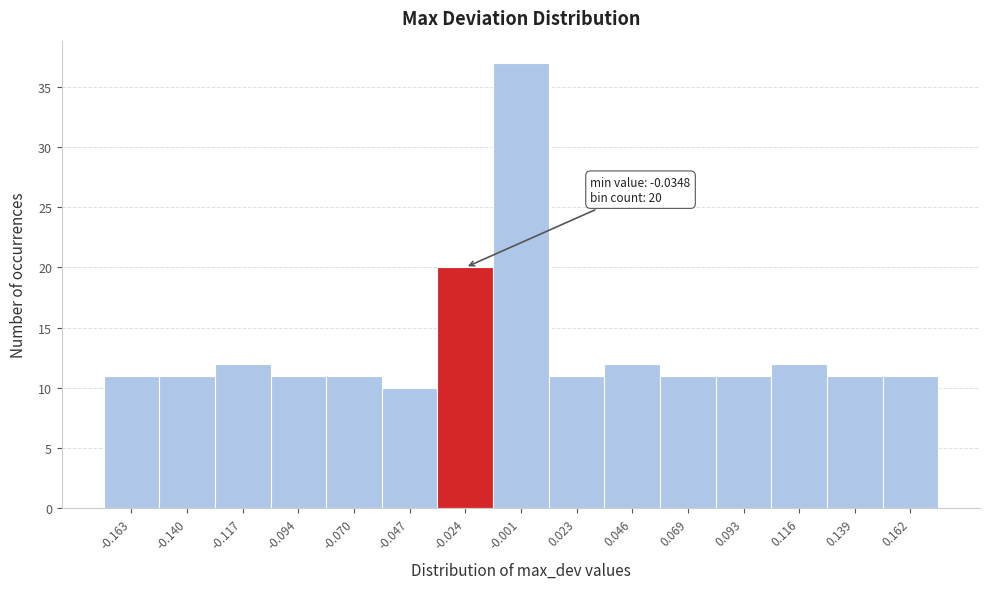

Over which range of the x-axis is the bar tallest?

-0.010 to 0.010